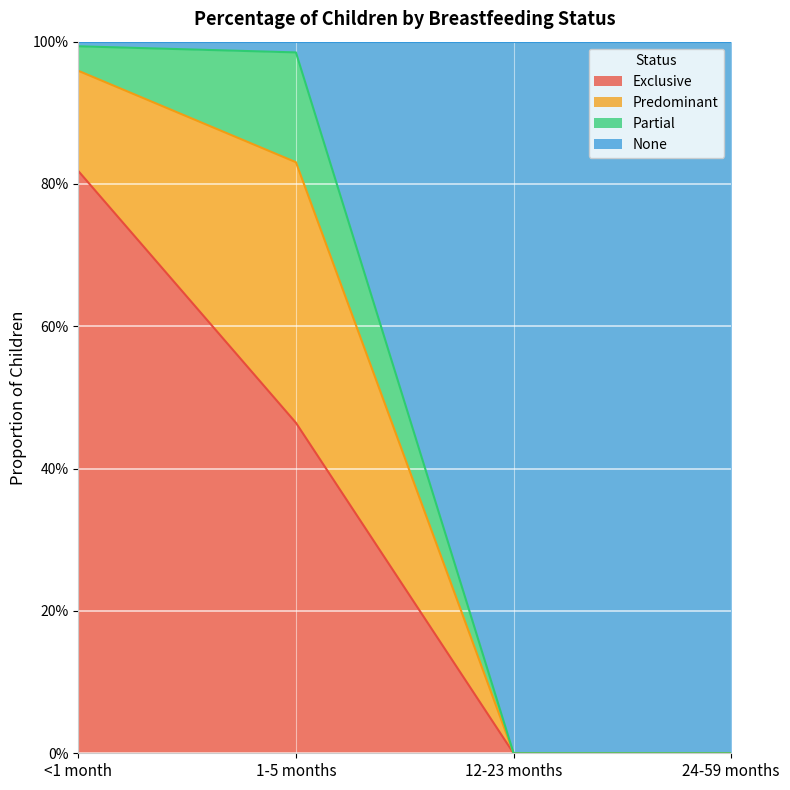

True or false: Exclusive has more than 1 points higher than both neighbors.

False